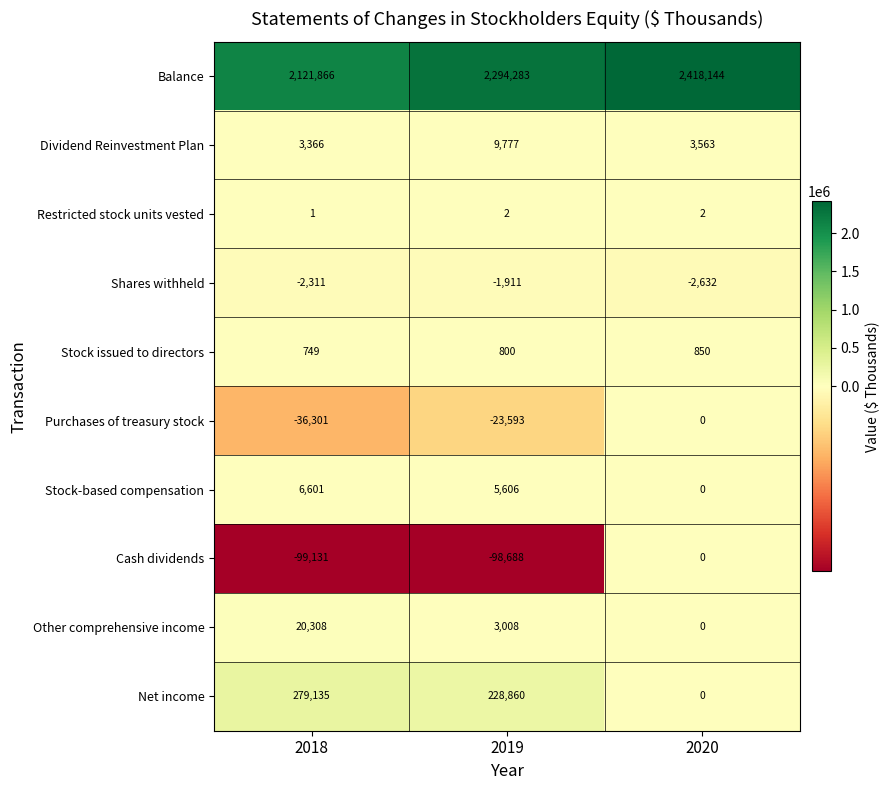

Reading left to right, extract all data points from this chart.

Balance: 2121866	2294283	2418144
Dividend Reinvestment Plan: 3366	9777	3563
Restricted stock units vested: 1	2	2
Shares withheld: -2311	-1911	-2632
Stock issued to directors: 749	800	850
Purchases of treasury stock: -36301	-23593	0
Stock-based compensation: 6601	5606	0
Cash dividends: -99131	-98688	0
Other comprehensive income: 20308	3008	0
Net income: 279135	228860	0